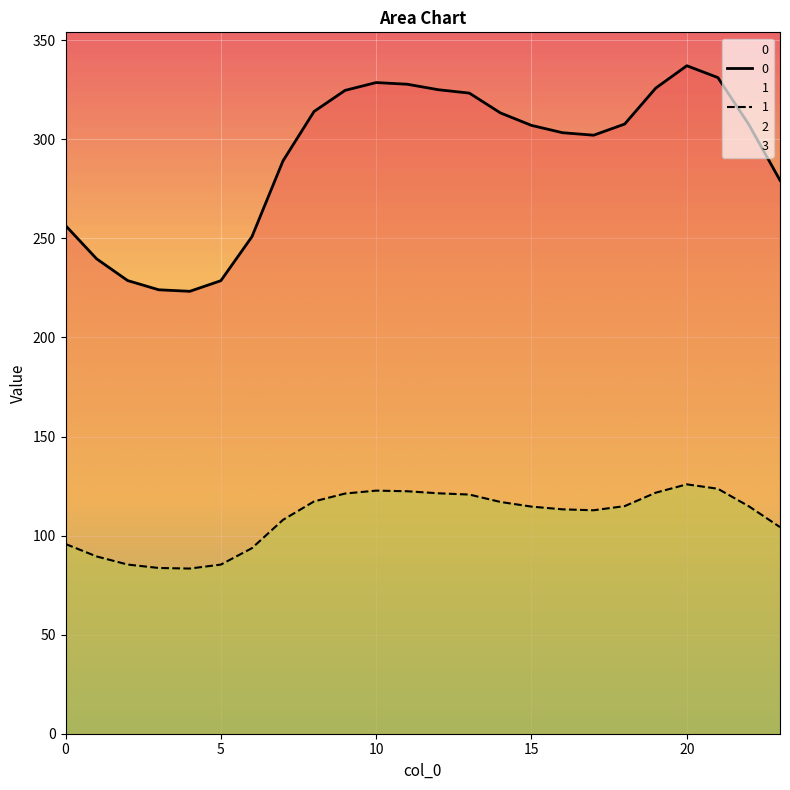

Reading left to right, transcribe all the data shown in this chart.

0: 0=256.5	1=239.7	2=228.7	3=224.1	4=223.3	5=228.7	6=250.9	7=289.1	8=314.1	9=324.7	10=328.7	11=327.8	12=325.1	13=323.3	14=313.4	15=307.1	16=303.4	17=302.1	18=307.7	19=325.9	20=337.2	21=331.2	22=307.4	23=279.3
1: 0=95.8	1=89.5	2=85.4	3=83.7	4=83.4	5=85.4	6=93.7	7=107.9	8=117.3	9=121.2	10=122.7	11=122.4	12=121.4	13=120.7	14=117.0	15=114.6	16=113.3	17=112.8	18=114.9	19=121.7	20=125.9	21=123.6	22=114.8	23=104.3